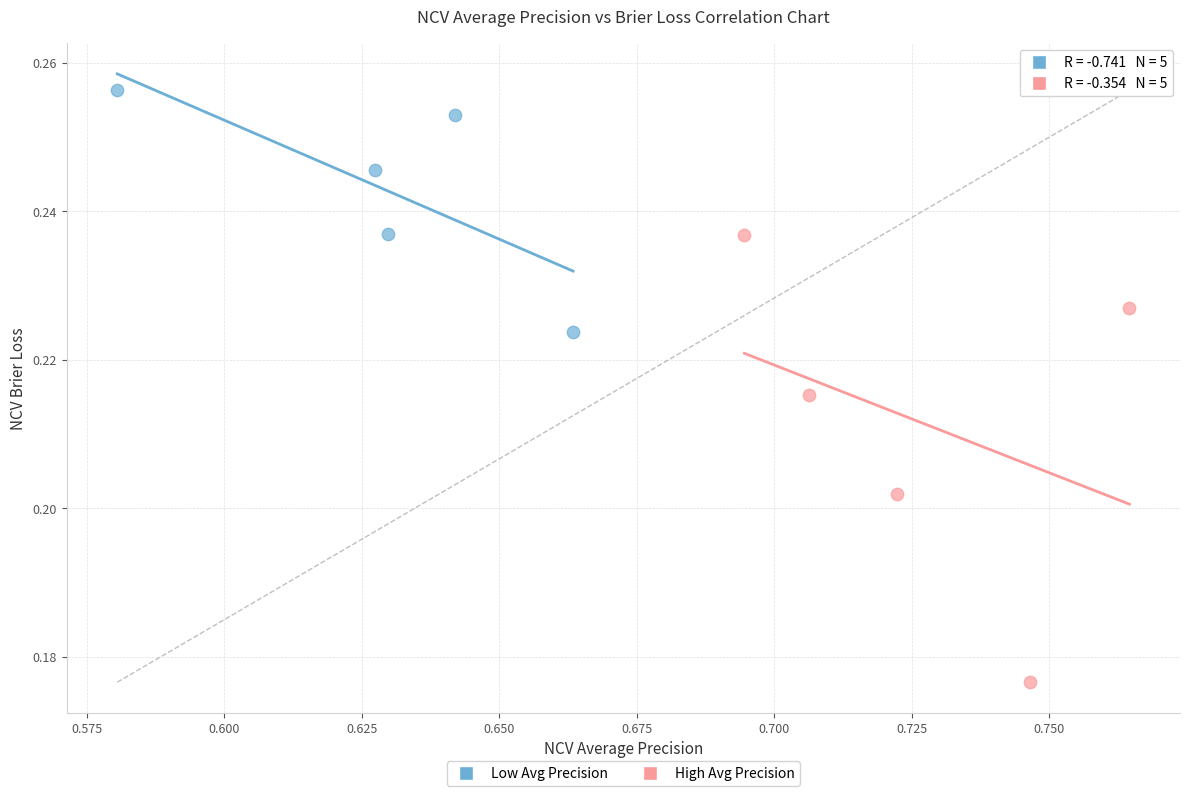

What are all the series names shown in the legend?

Low Avg Precision, High Avg Precision